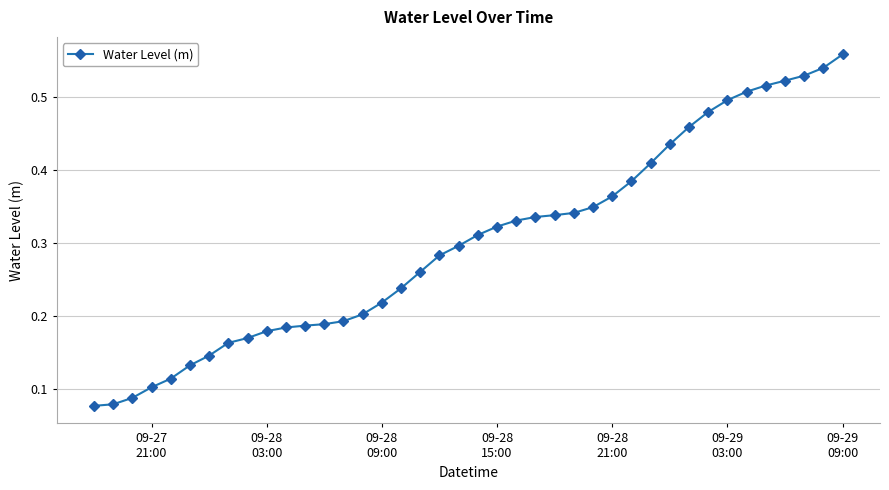

Count the values in the range 0 to 1.

40